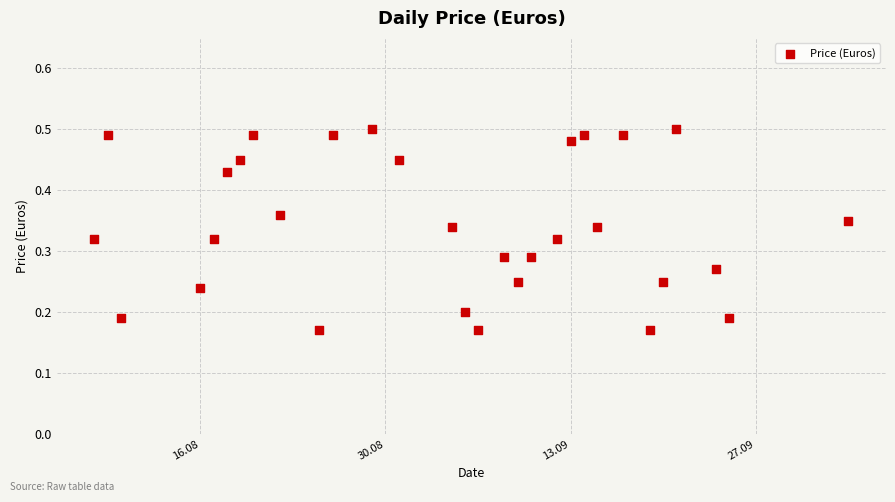

What is the range of X values (max minus min)?

57.0